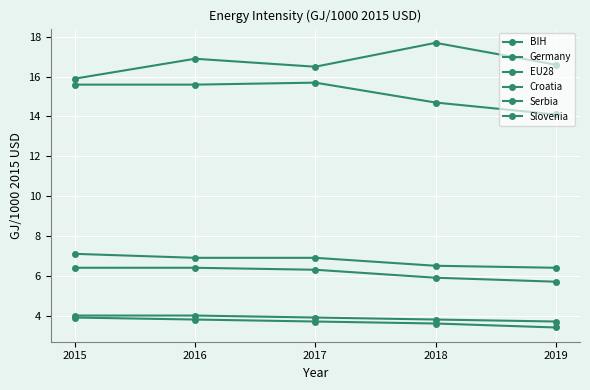

Reading right to left, what are all the values shown in this chart?

BIH: 16.6	17.7	16.5	16.9	15.9
Germany: 3.4	3.6	3.7	3.8	3.9
EU28: 3.7	3.8	3.9	4.0	4.0
Croatia: 6.4	6.5	6.9	6.9	7.1
Serbia: 14.1	14.7	15.7	15.6	15.6
Slovenia: 5.7	5.9	6.3	6.4	6.4